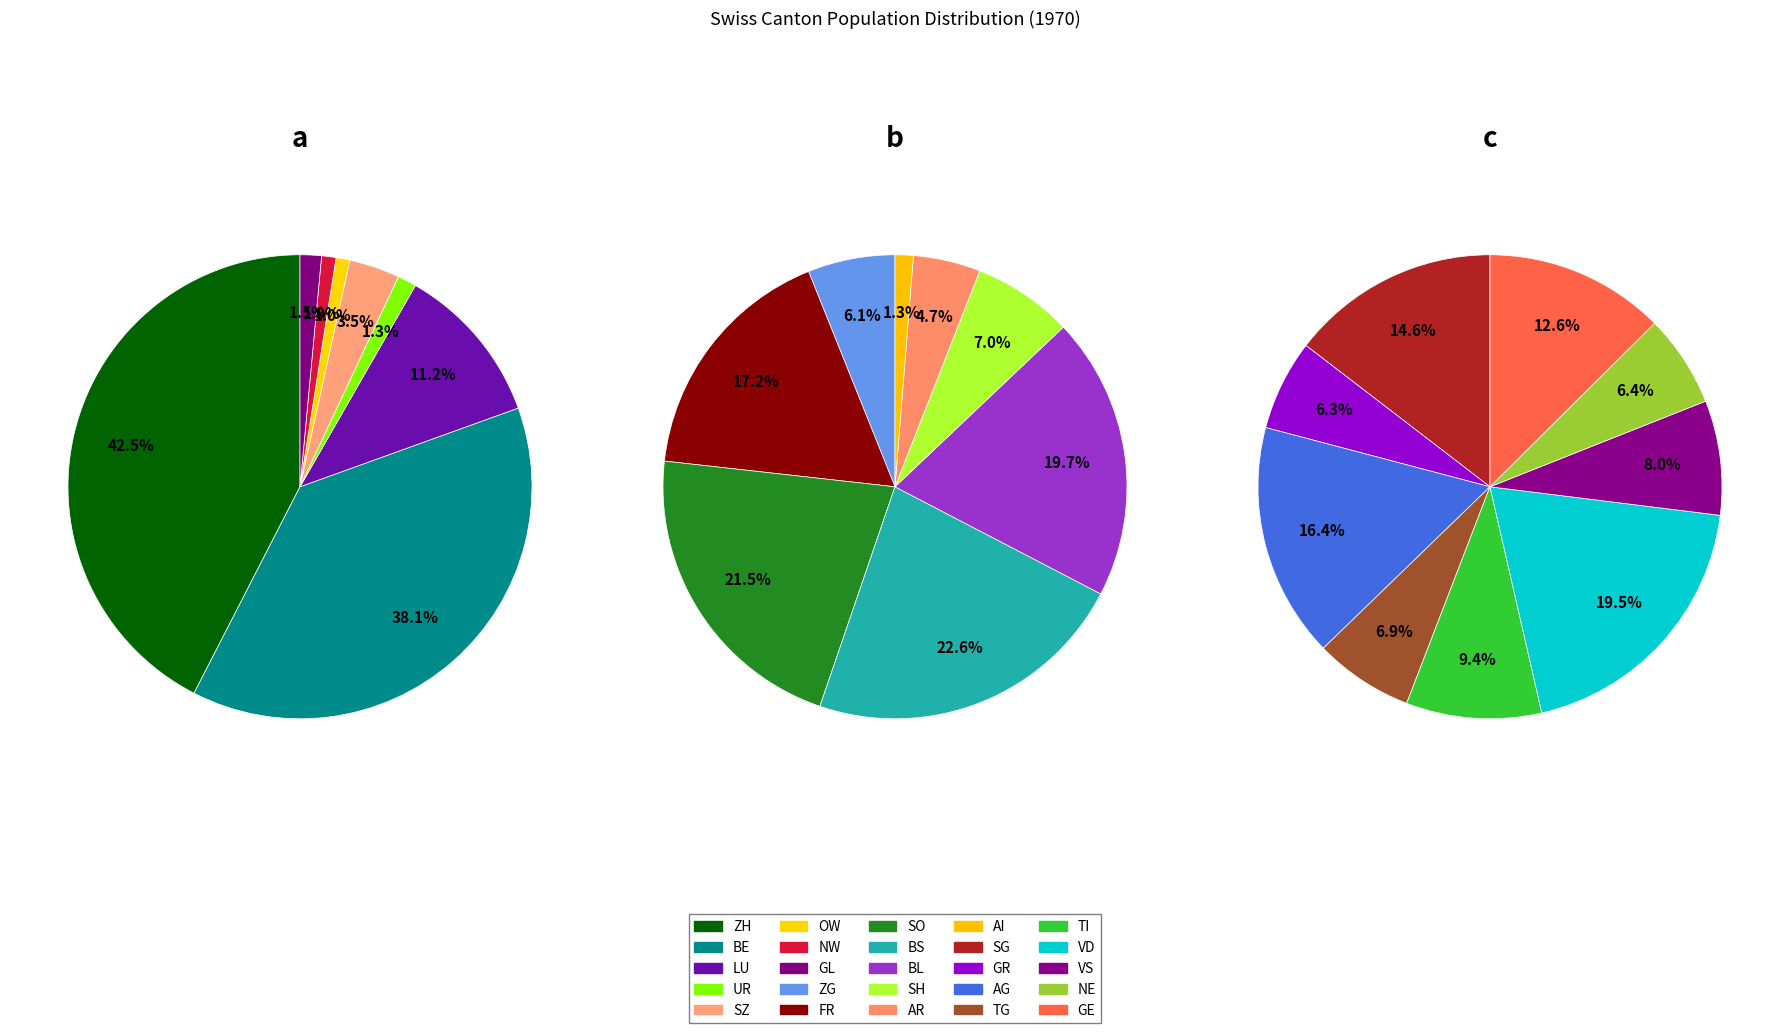

Is there a majority slice in this chart?

No